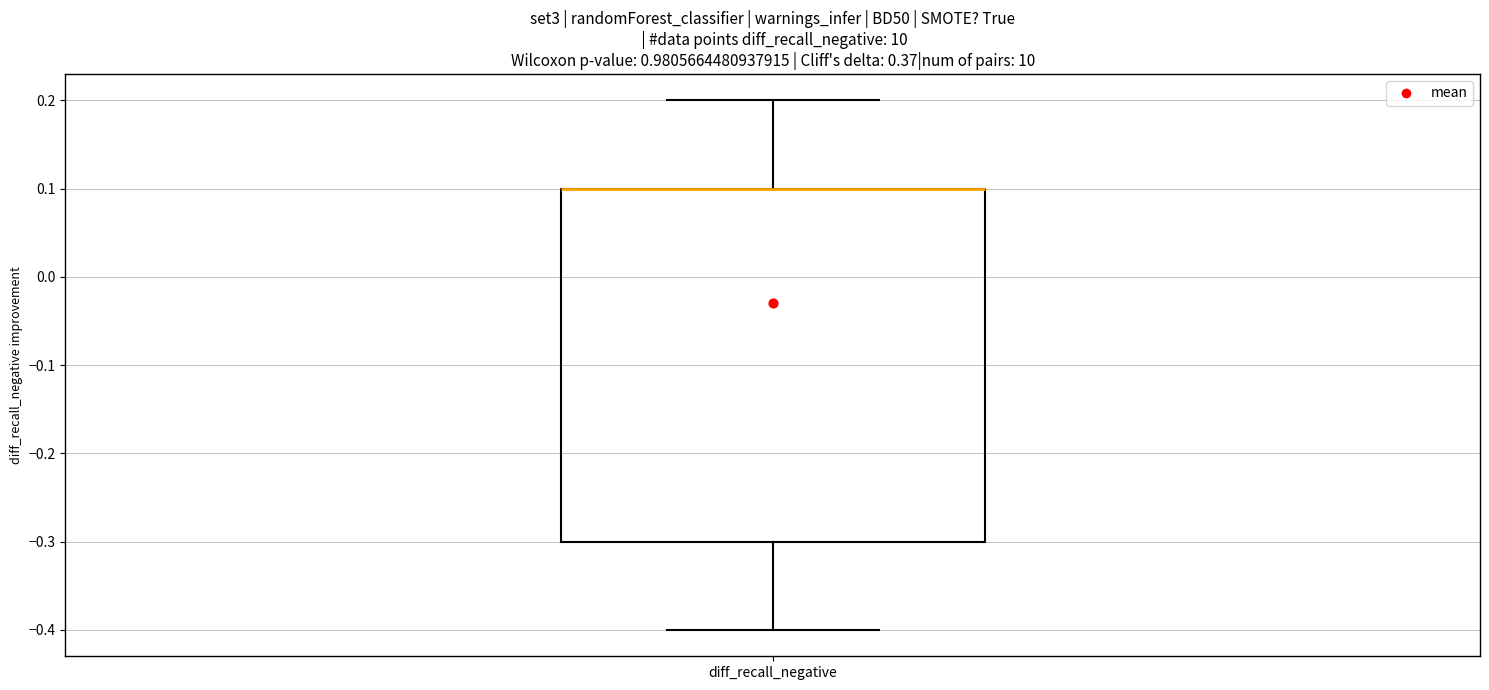

Transcribe this box plot: give where the median line is, the range the box spans, and where the two whiskers end, as read against the y-axis. The values are not printed on the chart, so give them approximately, as read against the axis.

median 0.1 (drawn on the box's upper edge), box -0.3 to 0.1, whiskers -0.4 to 0.2